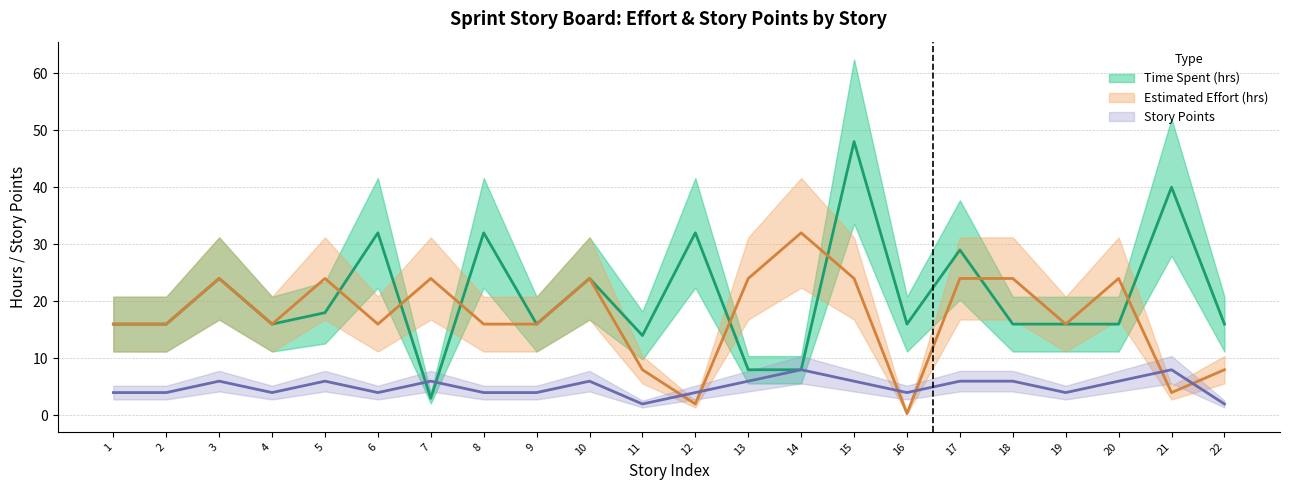

How many lines are shown in the chart?

3